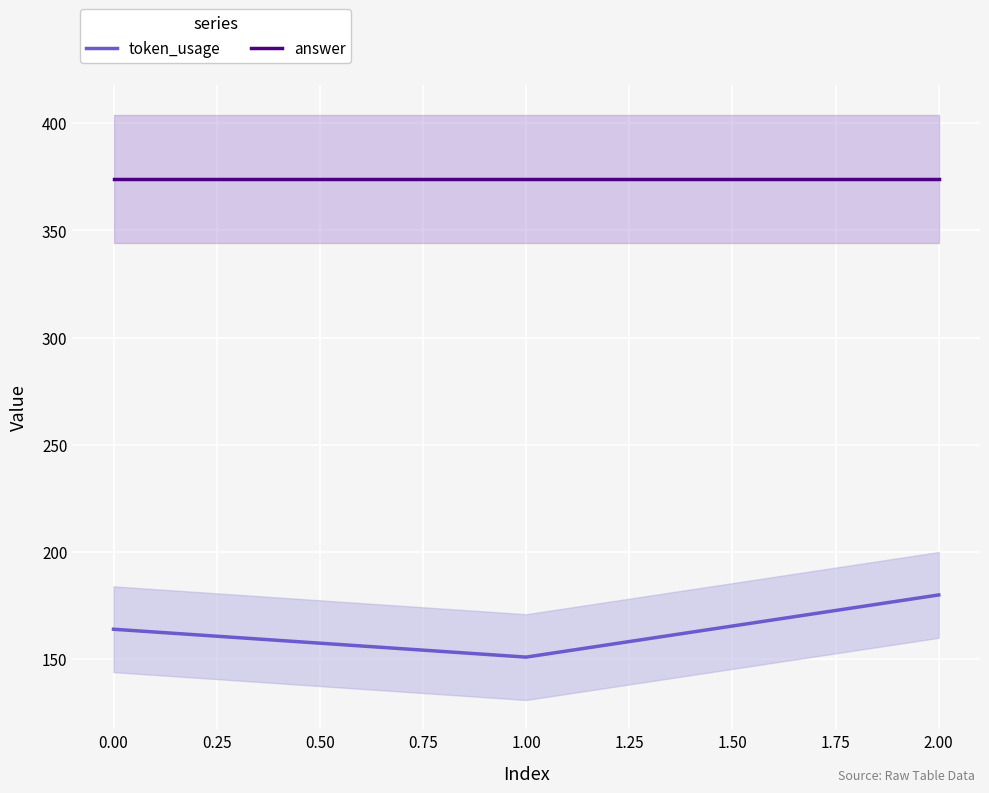

Is this an area chart (filled region under the line)?

No